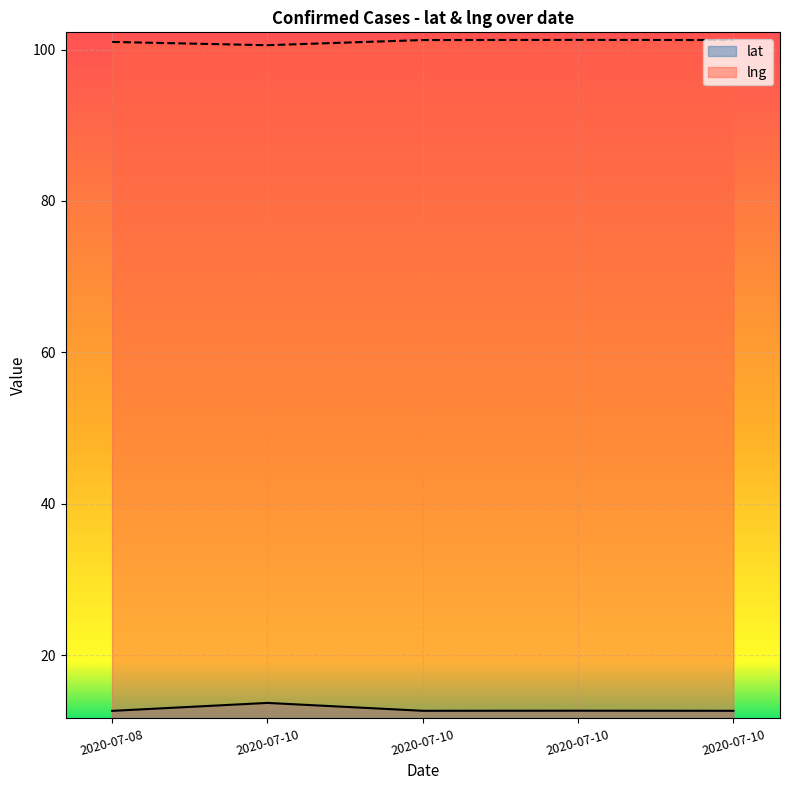

Reading left to right, extract all data points from this chart.

lat: 2020-07-08=12.7	2020-07-10=13.7	2020-07-10=12.7	2020-07-10=12.7	2020-07-10=12.7
lng: 2020-07-08=101.0	2020-07-10=100.6	2020-07-10=101.2	2020-07-10=101.3	2020-07-10=101.3